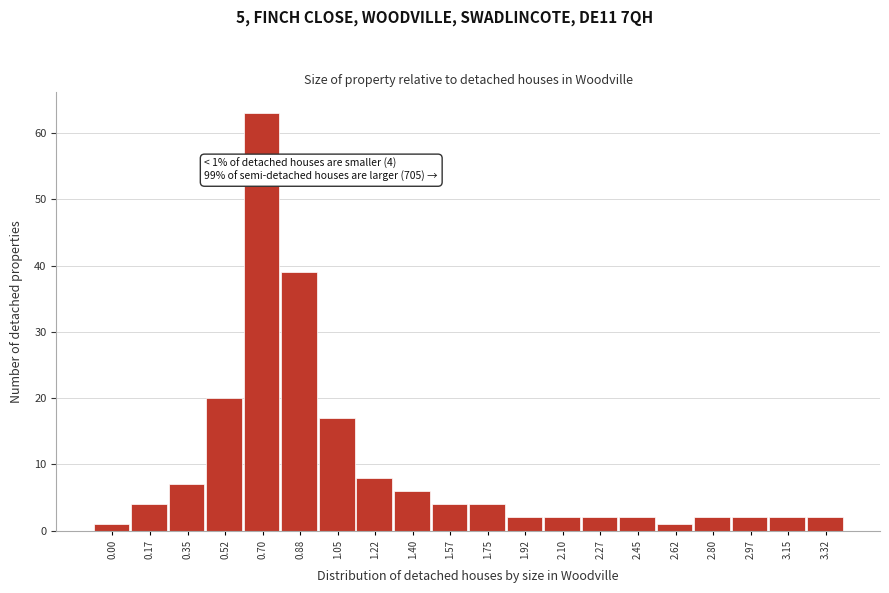

Reading left to right, what are all the values shown in this chart?

0.00=1	0.17=4	0.35=7	0.52=20	0.70=63	0.88=39	1.05=17	1.22=8	1.40=6	1.57=4	1.75=4	1.92=2	2.10=2	2.27=2	2.45=2	2.62=1	2.80=2	2.97=2	3.15=2	3.32=2